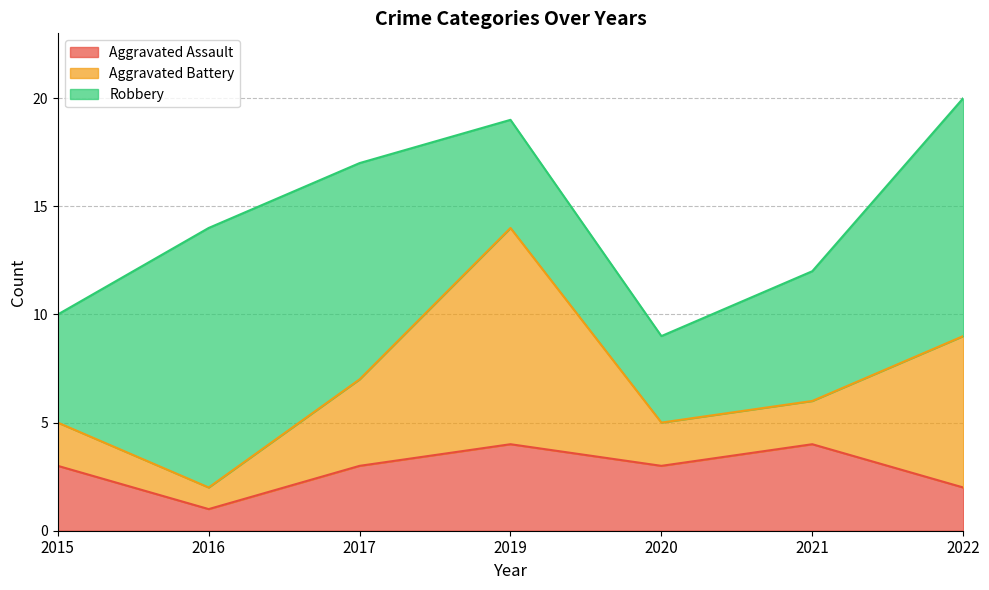

Which label corresponds to the smallest value in the chart?

2016